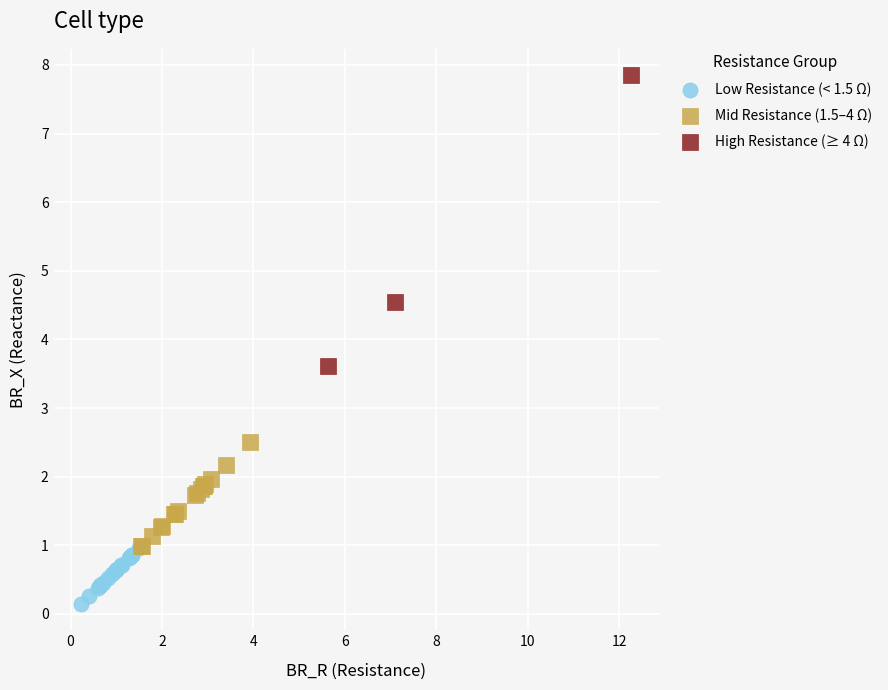

Which series contains the lowest Y value?

Low Resistance (< 1.5 Ω)